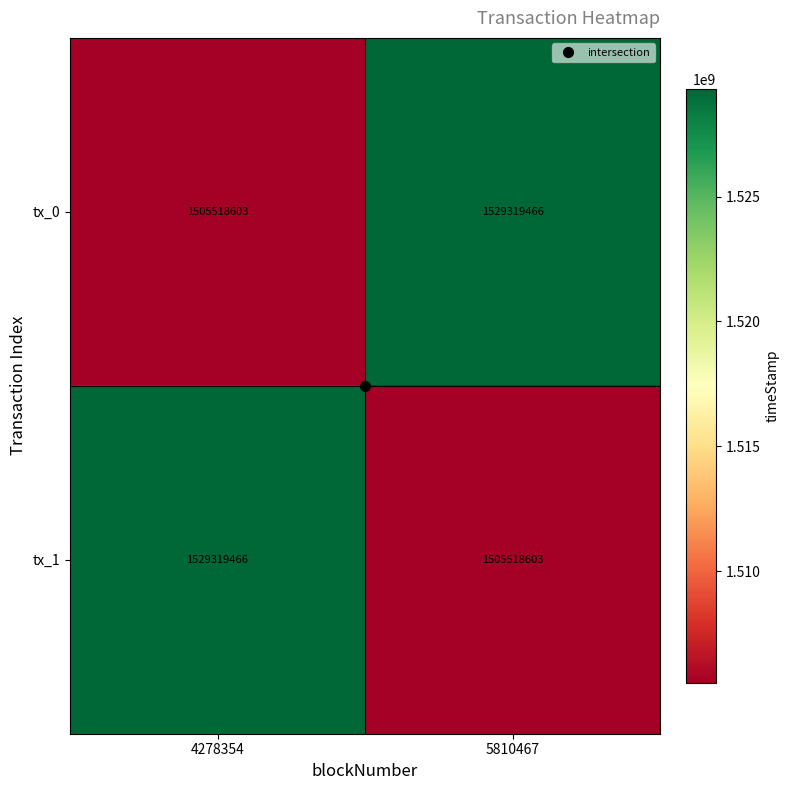

What is the total value across all series at 5810467?

3034838069